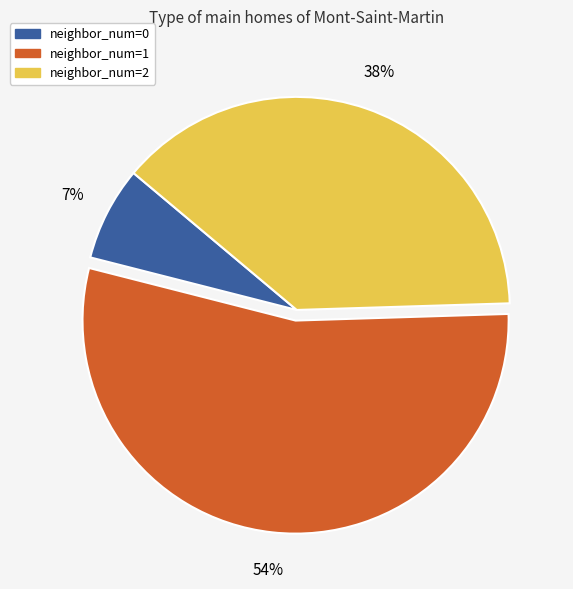

To the nearest percent, what is the difference between the largest and smallest slice percentages?

47%